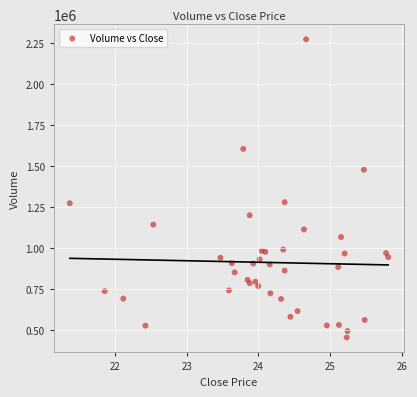

What is the range of Y values (max minus min)?

1819111